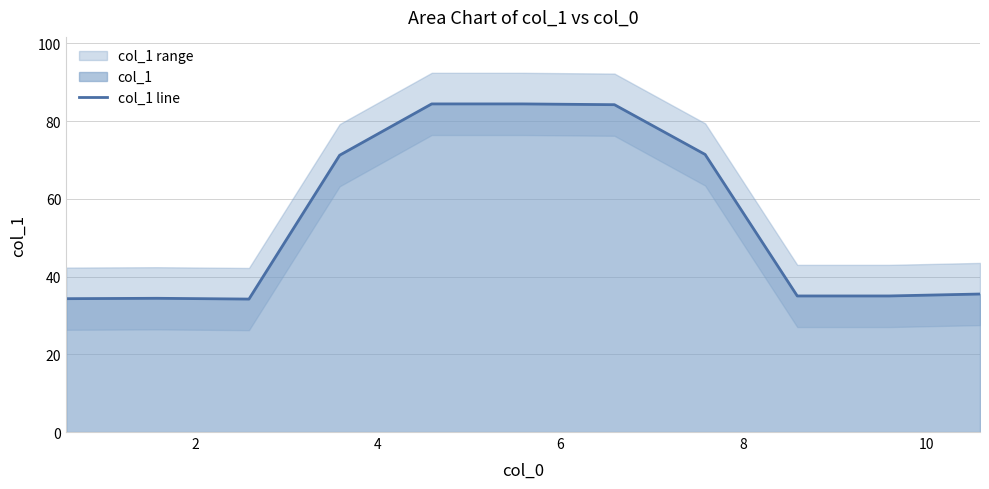

What is the difference between the maximum and second lowest values?

50.1